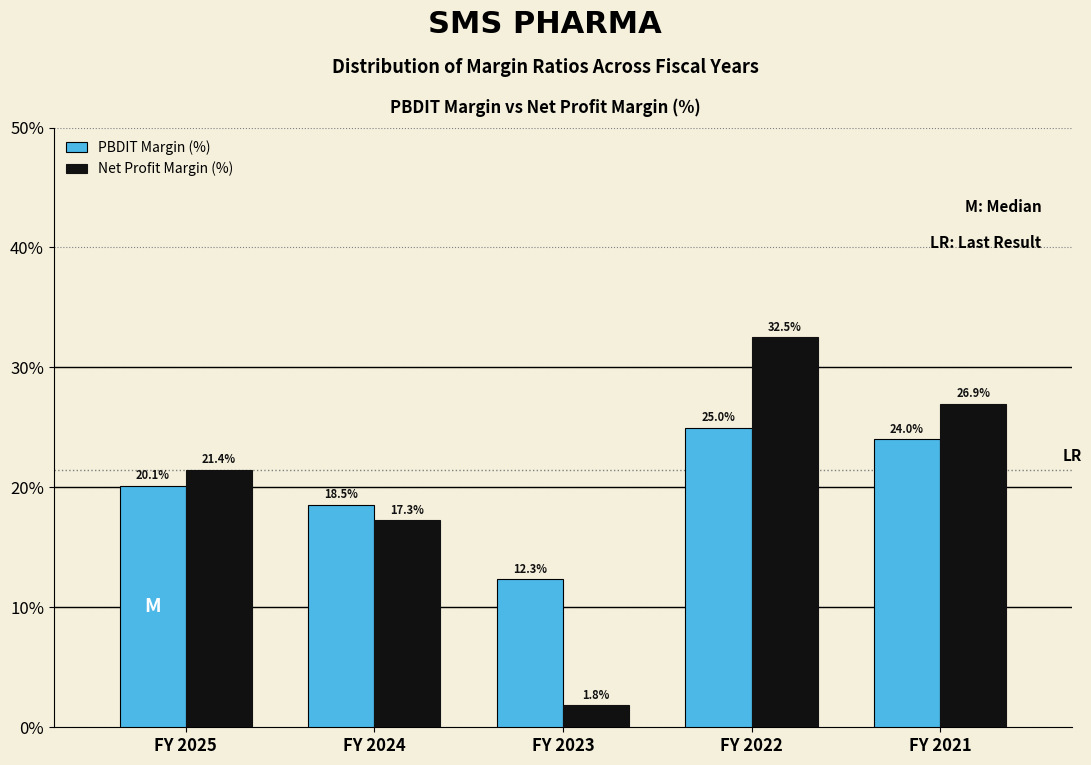

Reading right to left, what are all the values shown in this chart?

PBDIT Margin (%): 24.0	25.0	12.3	18.5	20.1
Net Profit Margin (%): 26.9	32.5	1.8	17.3	21.4